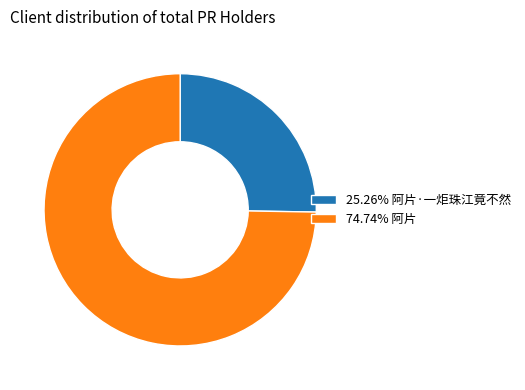

Does any single category account for the majority?

Yes